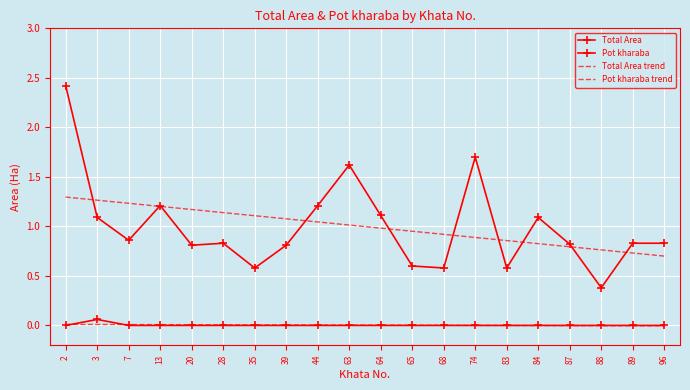

Which series has the largest range (max minus min)?

Total Area